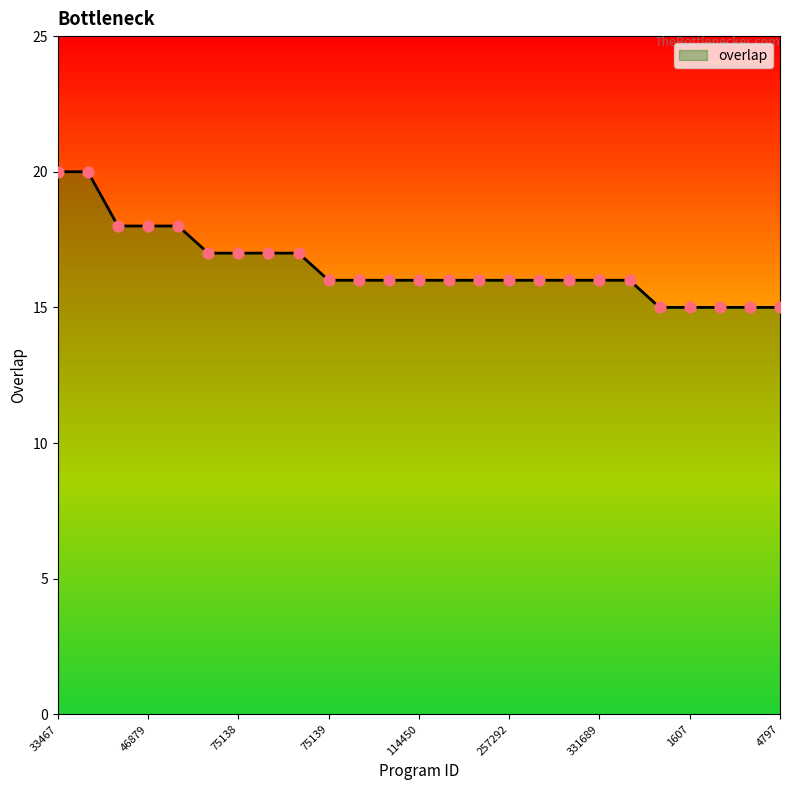

What is the greatest value displayed?

20